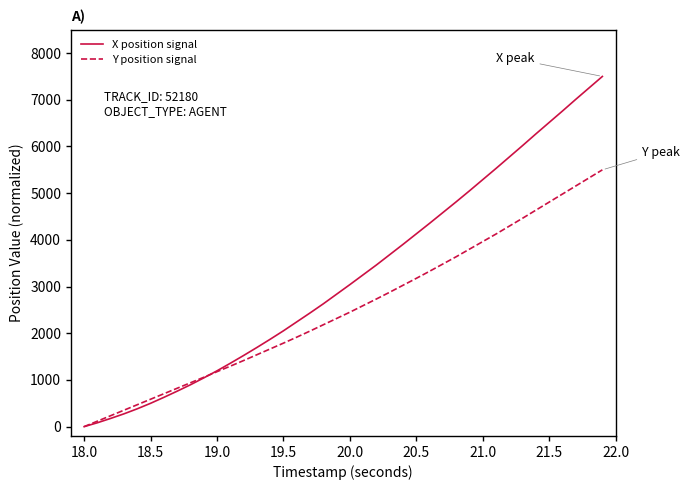

True or false: X position signal has more than 2 interior local peaks.

False